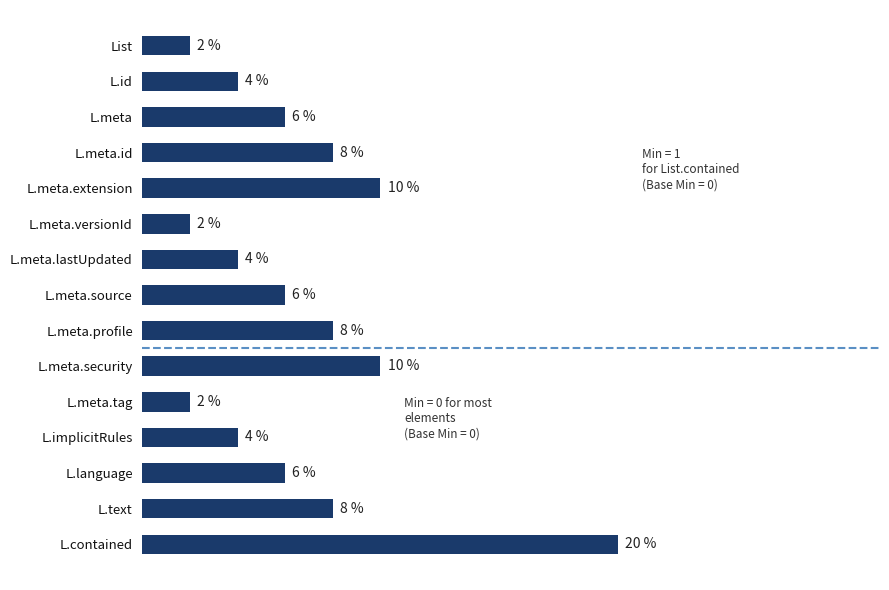

Which category has the highest value across all series?

L.contained